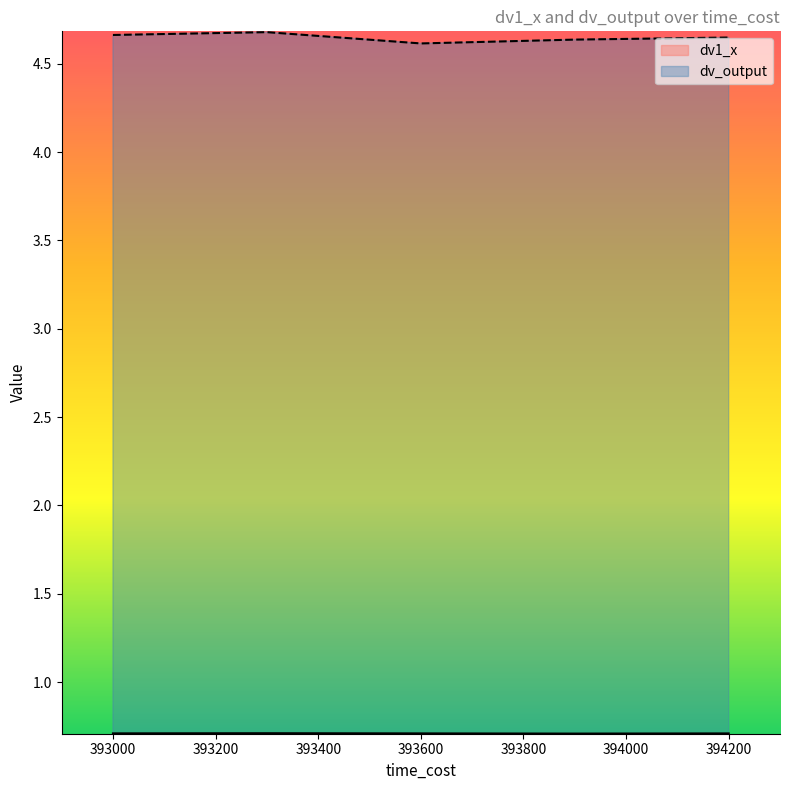

The value of dv1_x at 392700 is 1.0. True or false?

False